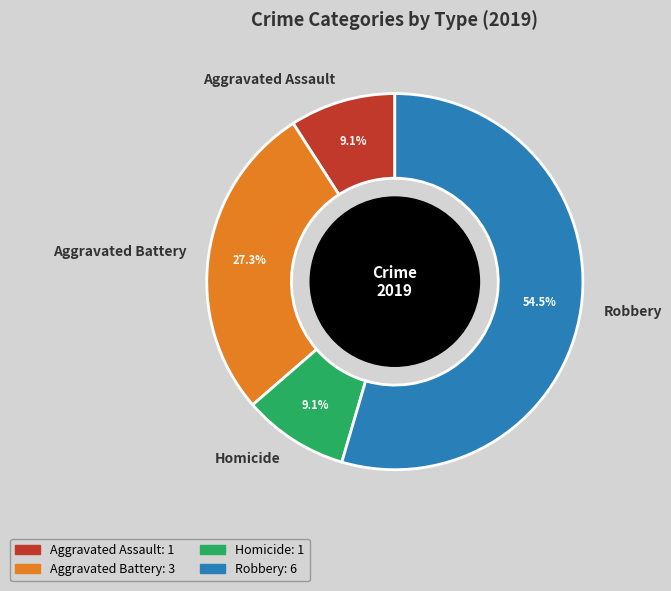

Which category has the biggest portion of the pie?

Robbery